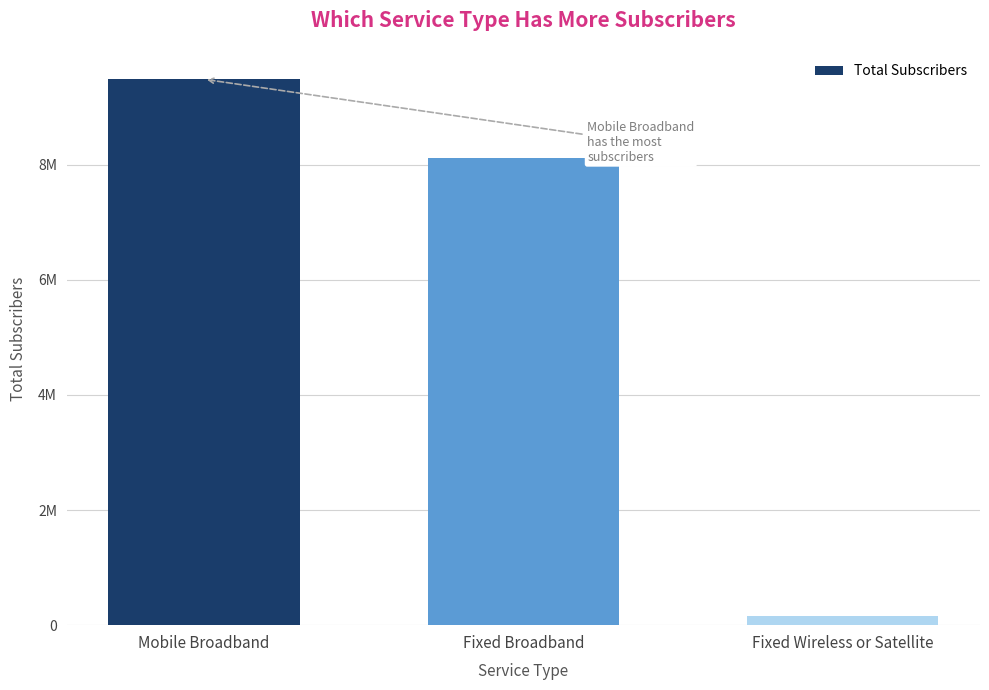

What is the label of the 2nd bar from the right?

Fixed Broadband